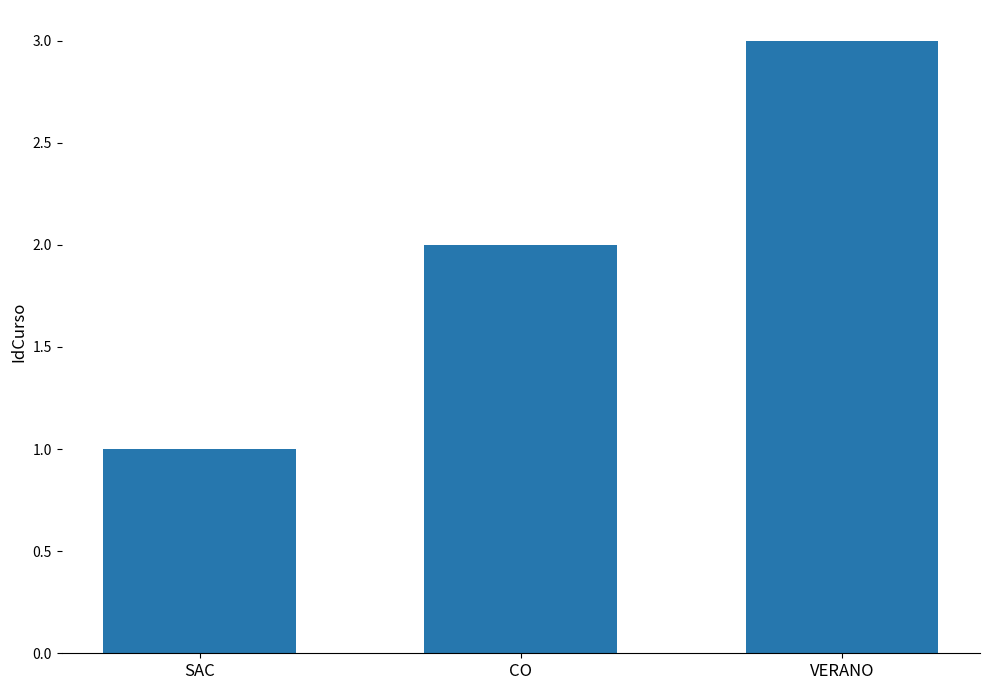

At which label is the value closest to 2?

CO